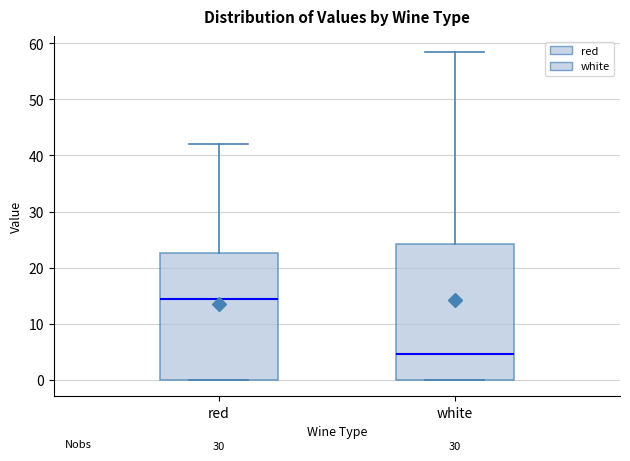

Which box is the tallest, from its lower edge to its upper edge?

white